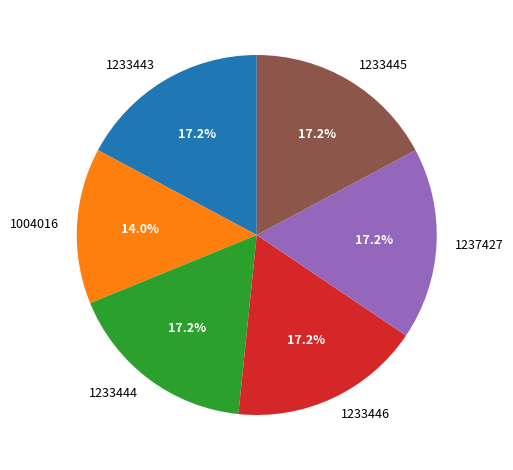

Approximately how many times larger is the value at 1233443 compared to 1233446?

1.0